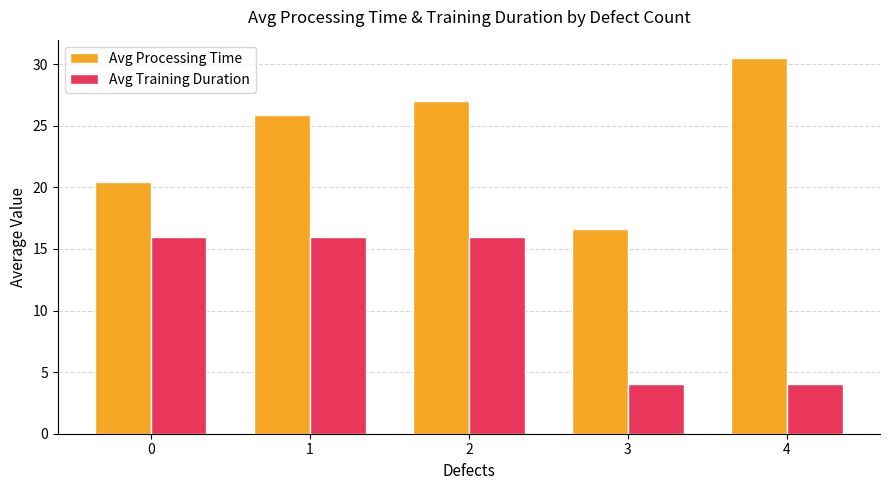

True or false: Avg Training Duration has a value of 16.0 at 0.

True